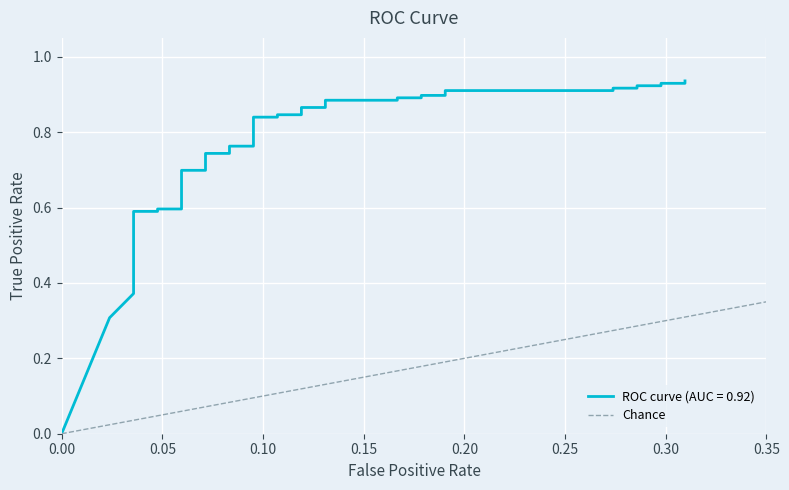

Does the chart display data point markers on the line(s)?

No